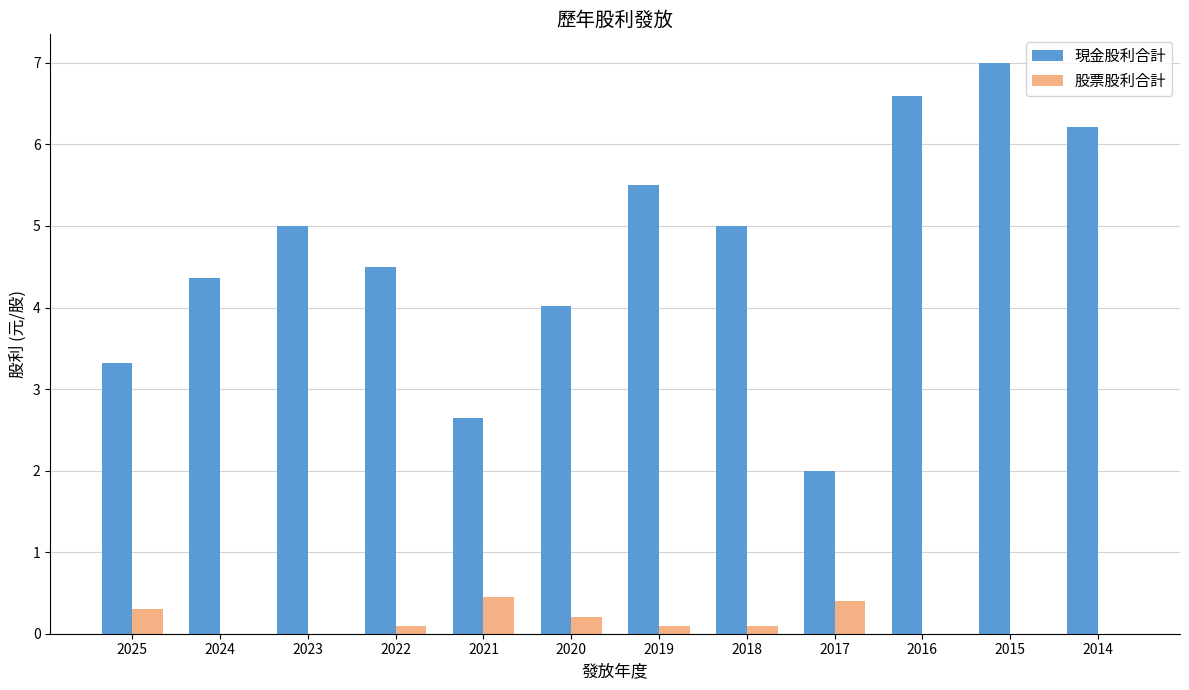

Which series changed the most between 2021 and 2020?

現金股利合計